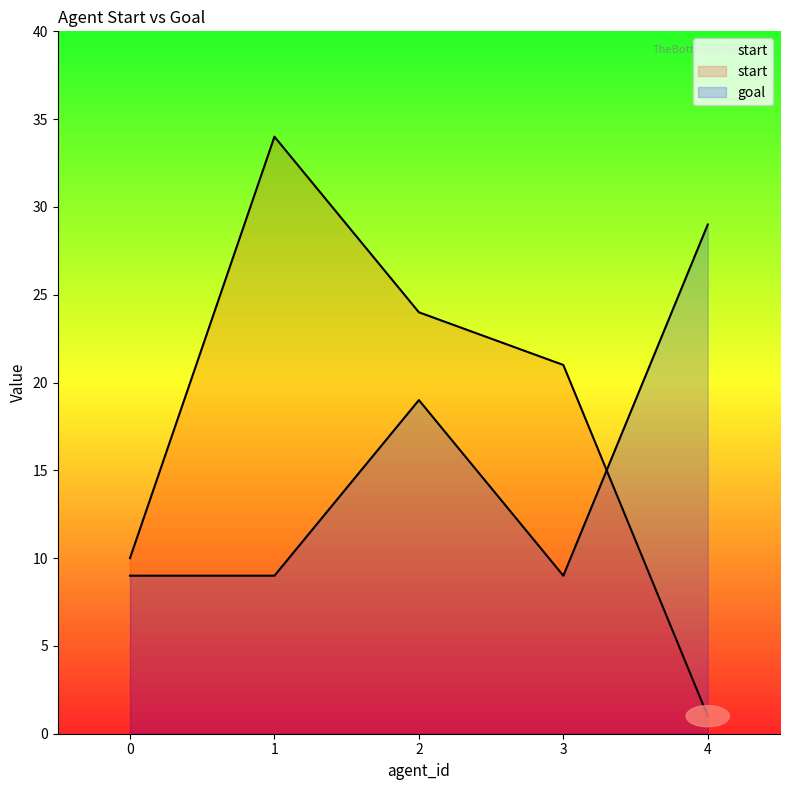

List the series in order of their overall mean, lowest first.

goal, start